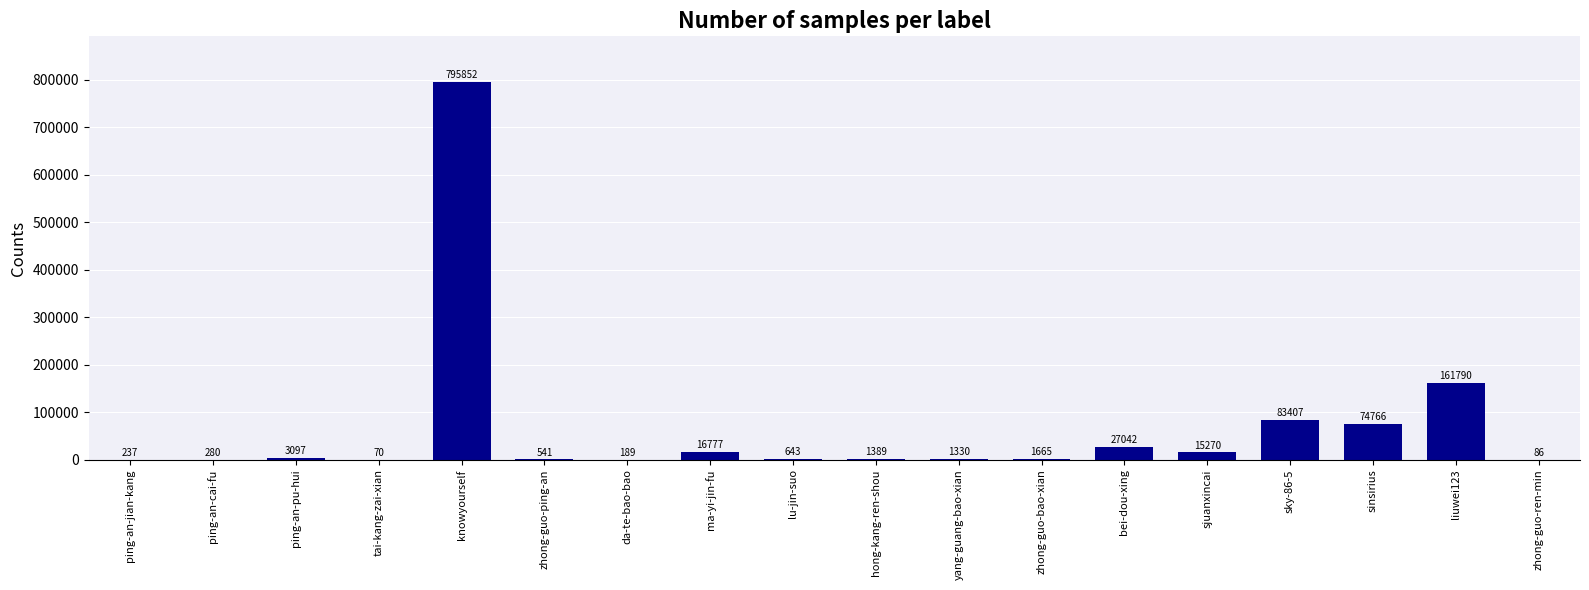

Where is the data nearest to the value 397961?

liuwei123